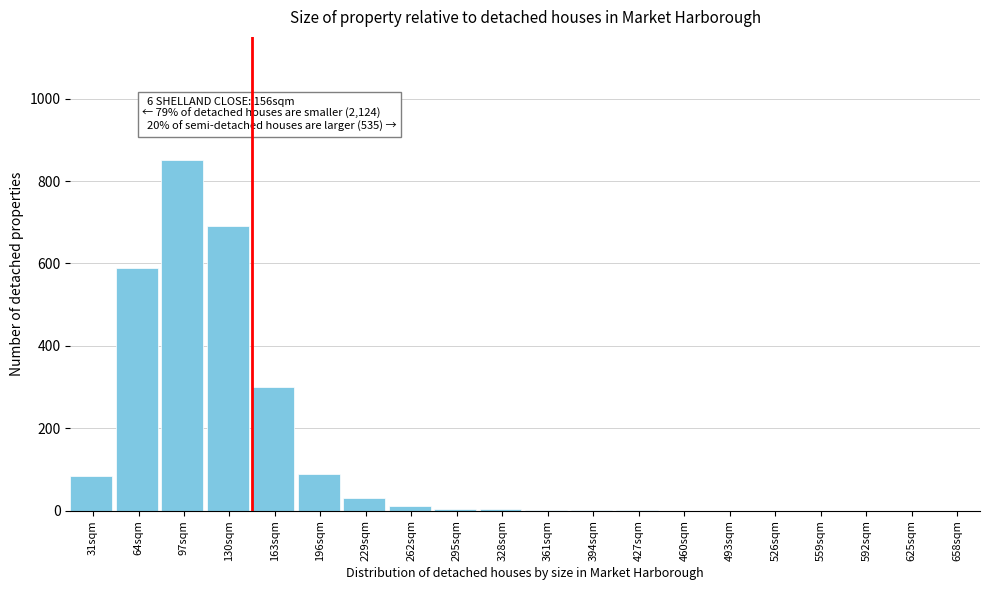

Which has a higher value, 130sqm or 493sqm?

130sqm